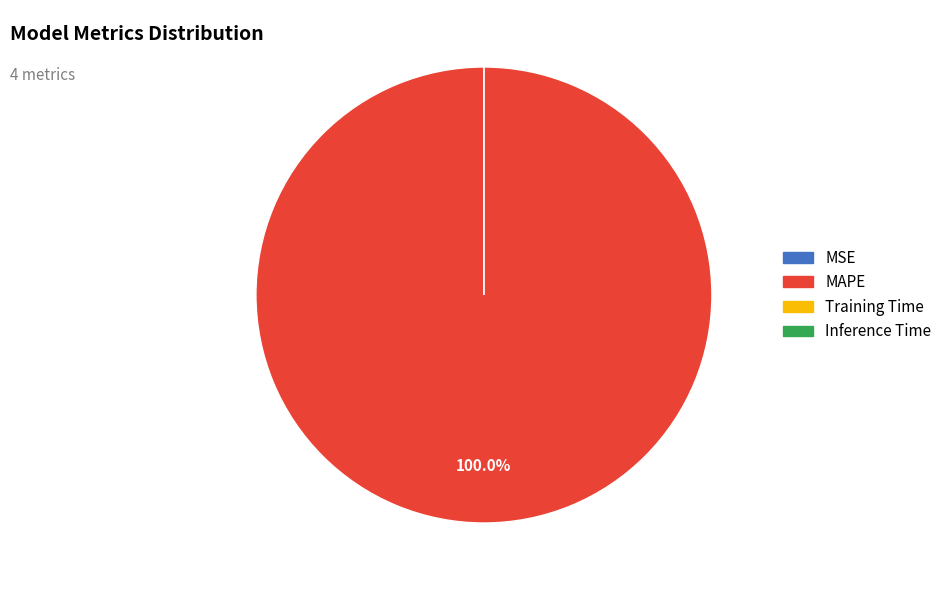

Combined, do MSE and MAPE account for over 50%?

Yes